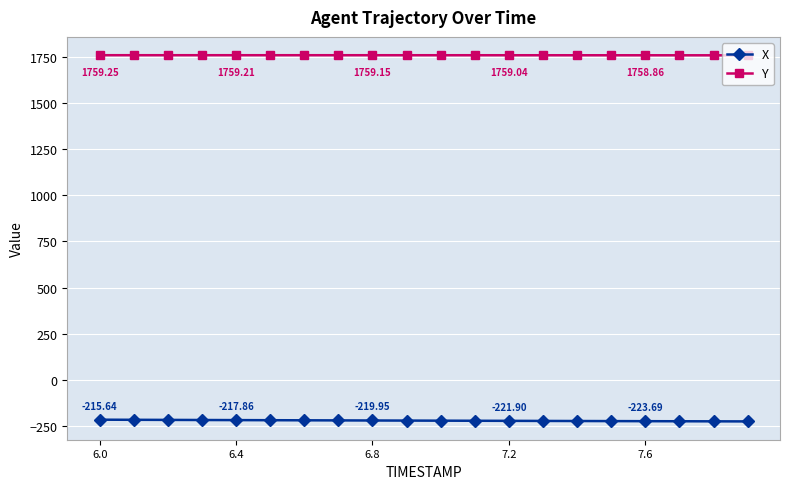

Which series has the largest total across all categories?

Y